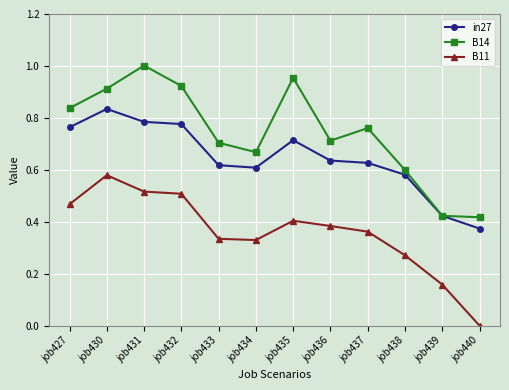

Between job434 and job439, which series saw the biggest shift?

B14